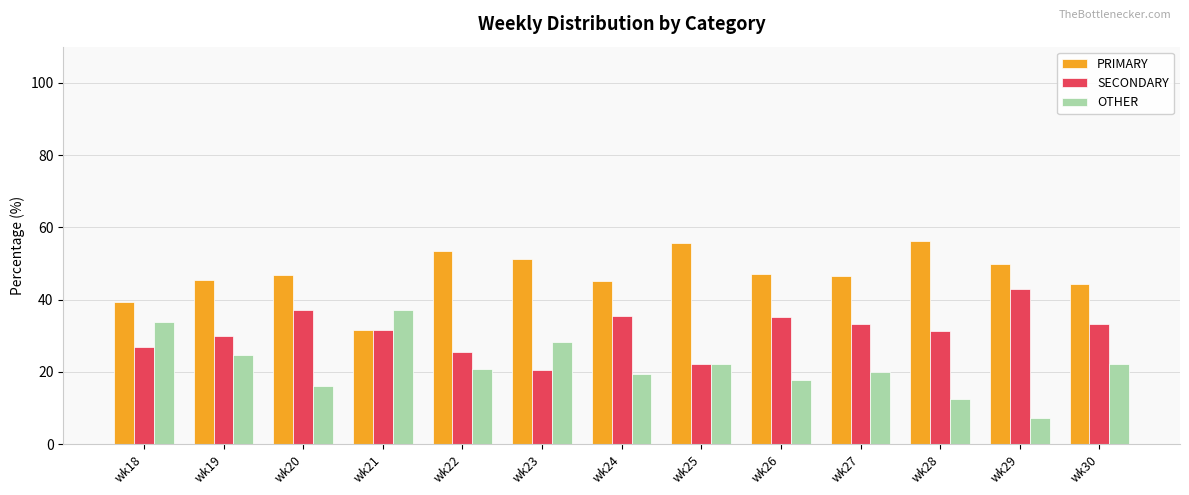

What is the maximum value for SECONDARY?

42.9